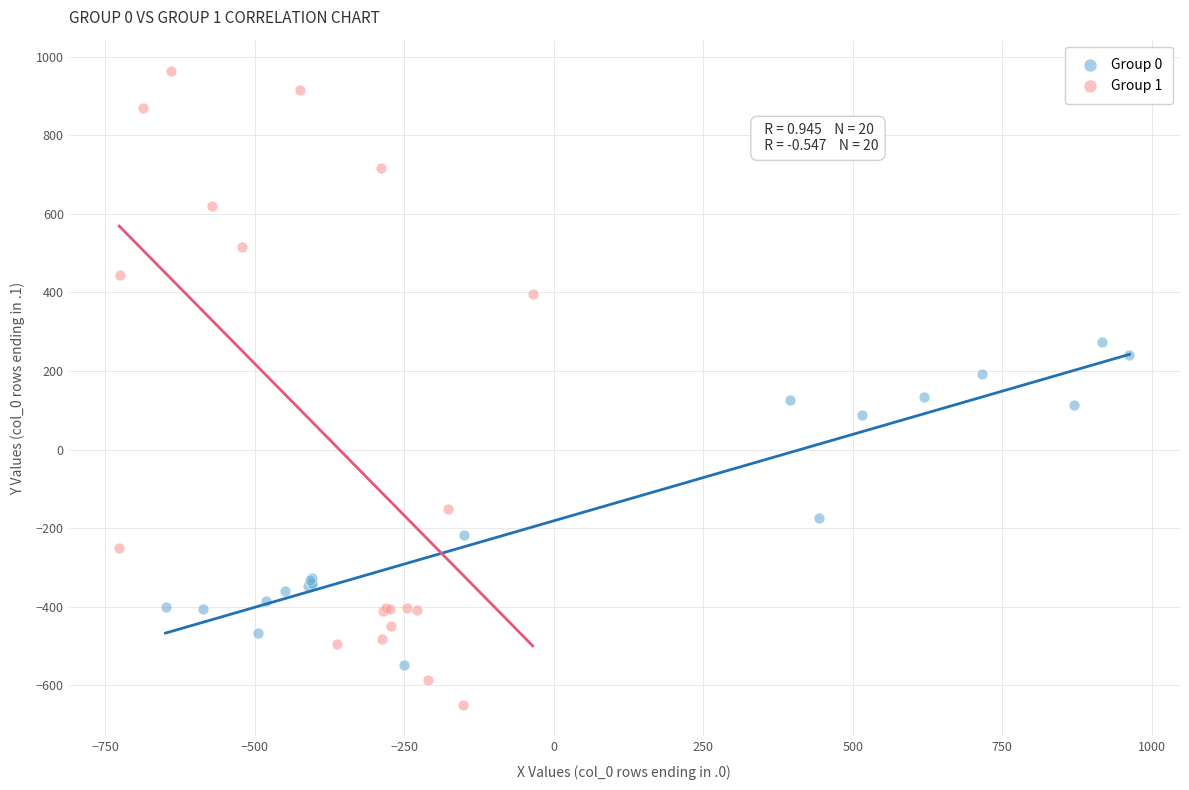

Which series contains the lowest Y value?

Group 1